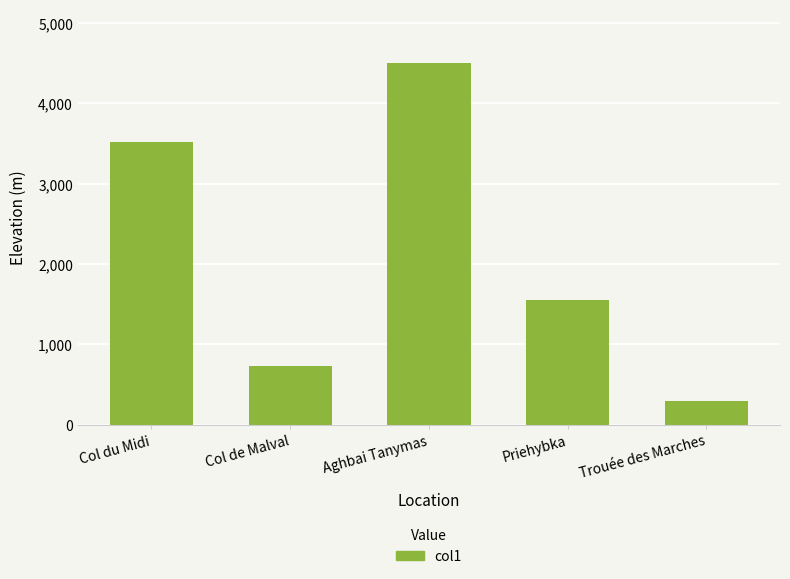

Which category has the highest value across all series?

Aghbai Tanymas